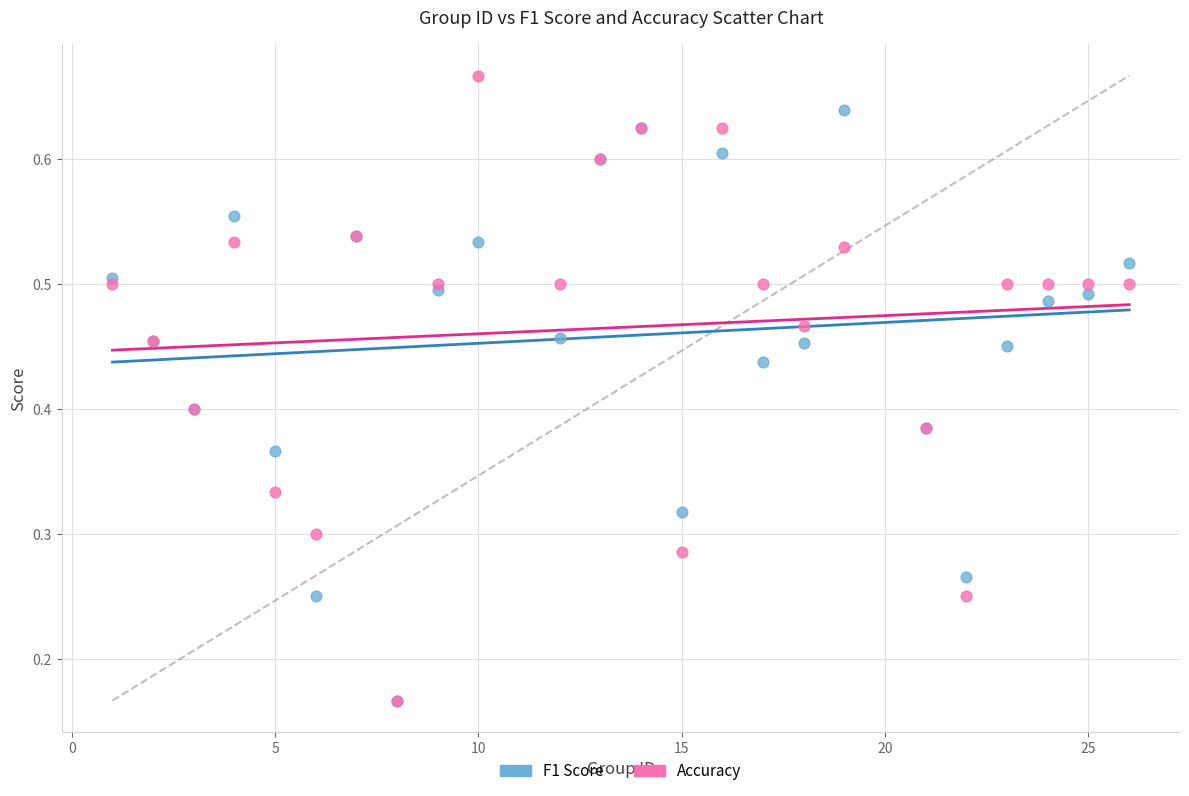

What are all the series names shown in the legend?

F1 Score, Accuracy